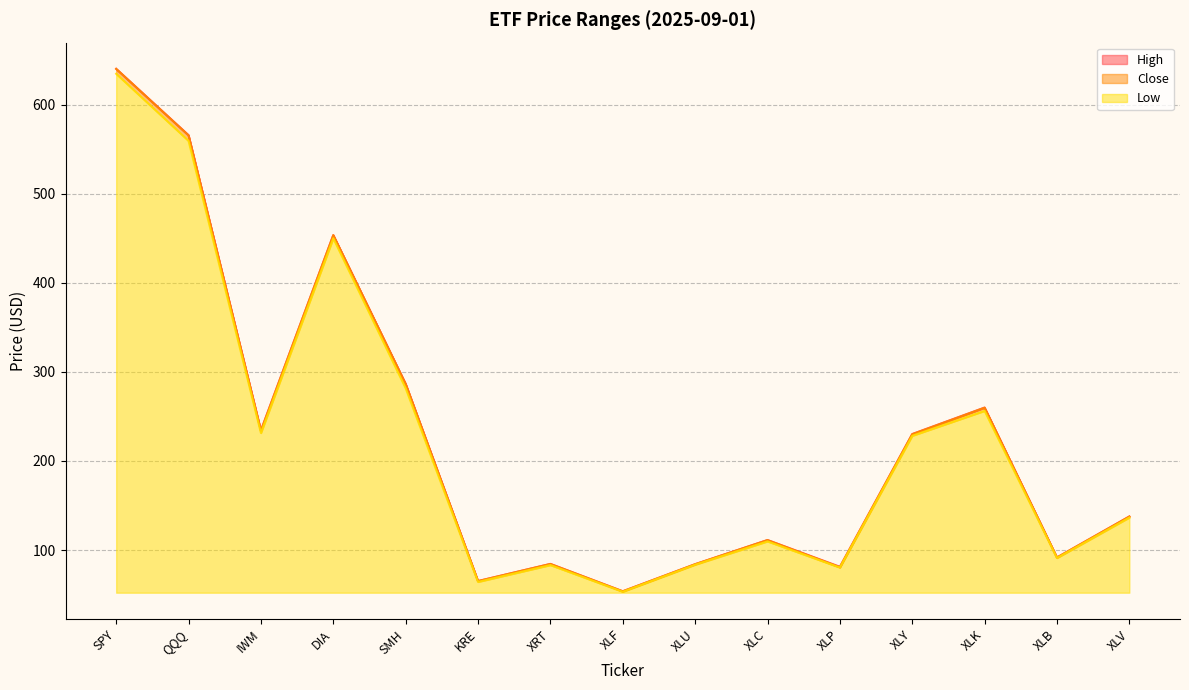

What is the difference between the High values at QQQ and XLP?

484.8